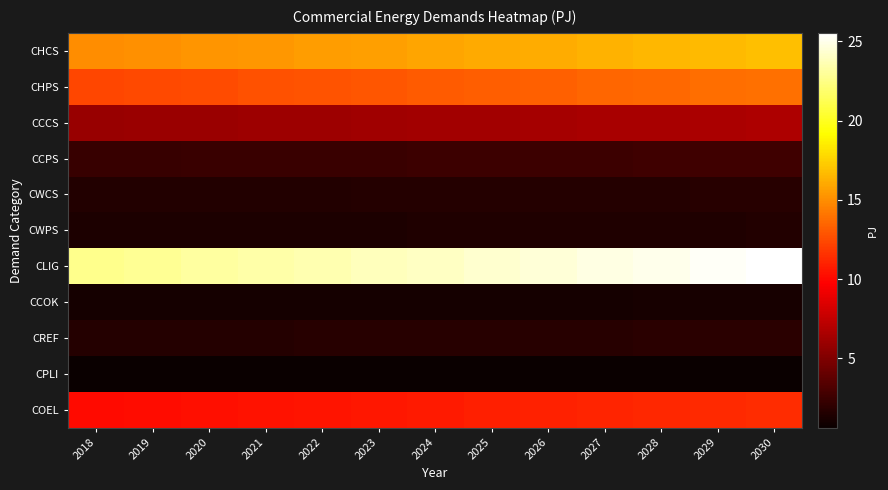

Reading left to right, extract all data points from this chart.

CHCS: 2018=14.9	2019=15.1	2020=15.2	2021=15.4	2022=15.5	2023=15.7	2024=15.9	2025=16.0	2026=16.2	2027=16.3	2028=16.5	2029=16.7	2030=16.8
CHPS: 2018=12.3	2019=12.5	2020=12.6	2021=12.7	2022=12.8	2023=13.0	2024=13.1	2025=13.2	2026=13.4	2027=13.5	2028=13.6	2029=13.8	2030=13.9
CCCS: 2018=5.9	2019=6.0	2020=6.0	2021=6.1	2022=6.2	2023=6.2	2024=6.3	2025=6.4	2026=6.4	2027=6.5	2028=6.5	2029=6.6	2030=6.7
CCPS: 2018=2.3	2019=2.4	2020=2.4	2021=2.4	2022=2.4	2023=2.5	2024=2.5	2025=2.5	2026=2.5	2027=2.6	2028=2.6	2029=2.6	2030=2.6
CWCS: 2018=1.5	2019=1.5	2020=1.6	2021=1.6	2022=1.6	2023=1.6	2024=1.6	2025=1.6	2026=1.7	2027=1.7	2028=1.7	2029=1.7	2030=1.7
CWPS: 2018=1.3	2019=1.3	2020=1.4	2021=1.4	2022=1.4	2023=1.4	2024=1.4	2025=1.4	2026=1.4	2027=1.5	2028=1.5	2029=1.5	2030=1.5
CLIG: 2018=22.7	2019=22.9	2020=23.1	2021=23.3	2022=23.6	2023=23.8	2024=24.1	2025=24.3	2026=24.5	2027=24.8	2028=25.0	2029=25.3	2030=25.5
CCOK: 2018=1.0	2019=1.0	2020=1.0	2021=1.0	2022=1.1	2023=1.1	2024=1.1	2025=1.1	2026=1.1	2027=1.1	2028=1.1	2029=1.1	2030=1.1
CREF: 2018=1.6	2019=1.6	2020=1.7	2021=1.7	2022=1.7	2023=1.7	2024=1.7	2025=1.8	2026=1.8	2027=1.8	2028=1.8	2029=1.8	2030=1.8
CPLI: 2018=0.6	2019=0.6	2020=0.6	2021=0.6	2022=0.6	2023=0.7	2024=0.7	2025=0.7	2026=0.7	2027=0.7	2028=0.7	2029=0.7	2030=0.7
COEL: 2018=10.1	2019=10.2	2020=10.3	2021=10.4	2022=10.5	2023=10.6	2024=10.7	2025=10.8	2026=11.0	2027=11.1	2028=11.2	2029=11.3	2030=11.4